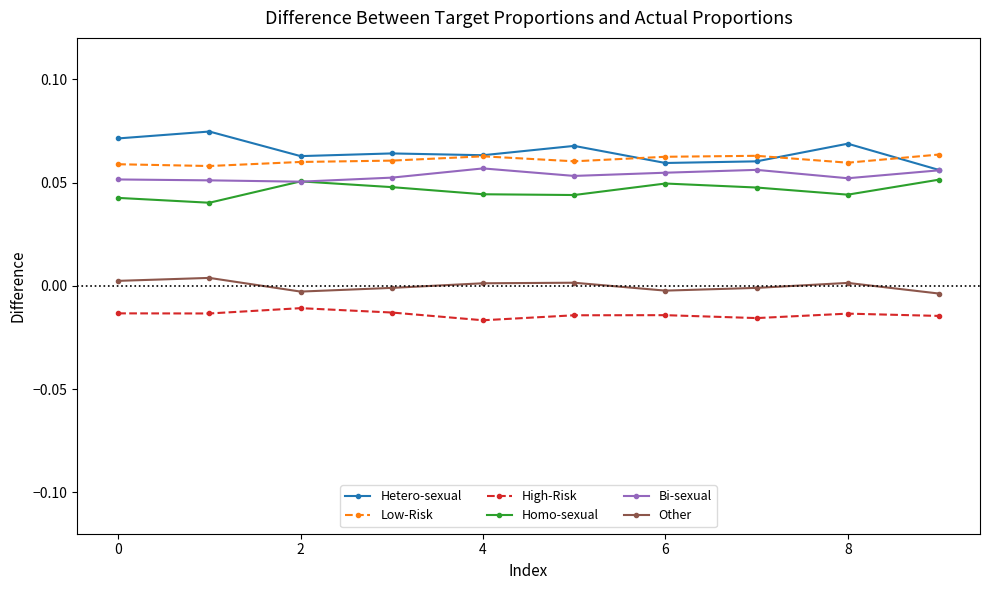

True or false: Other and Homo-sexual cross at least once.

False